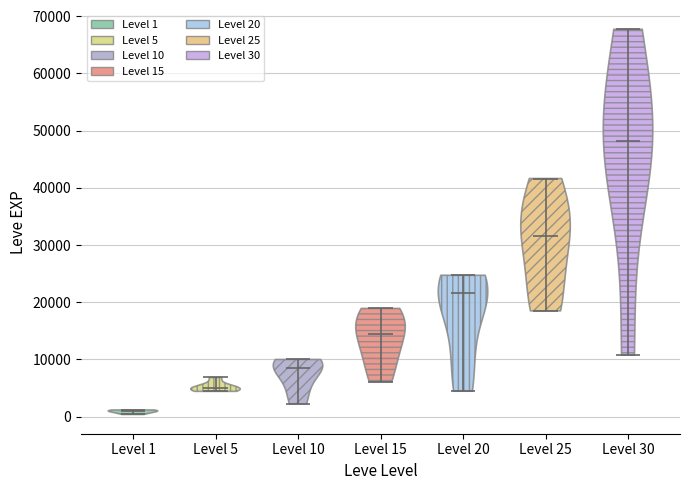

Which violin has the lowest median line?

Level 1